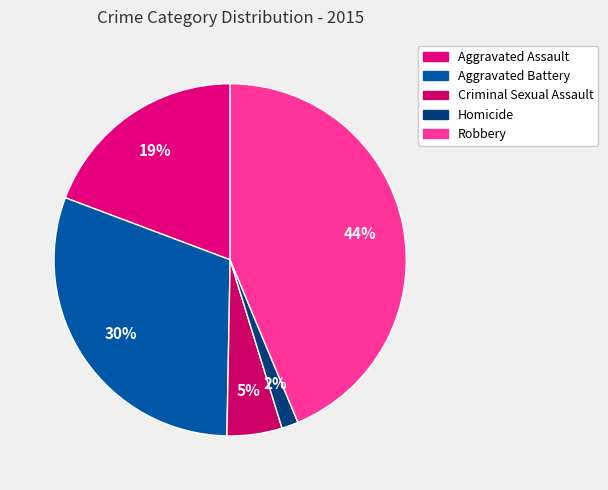

To the nearest percent, what is the difference between the Criminal Sexual Assault and Homicide slice percentages?

4%